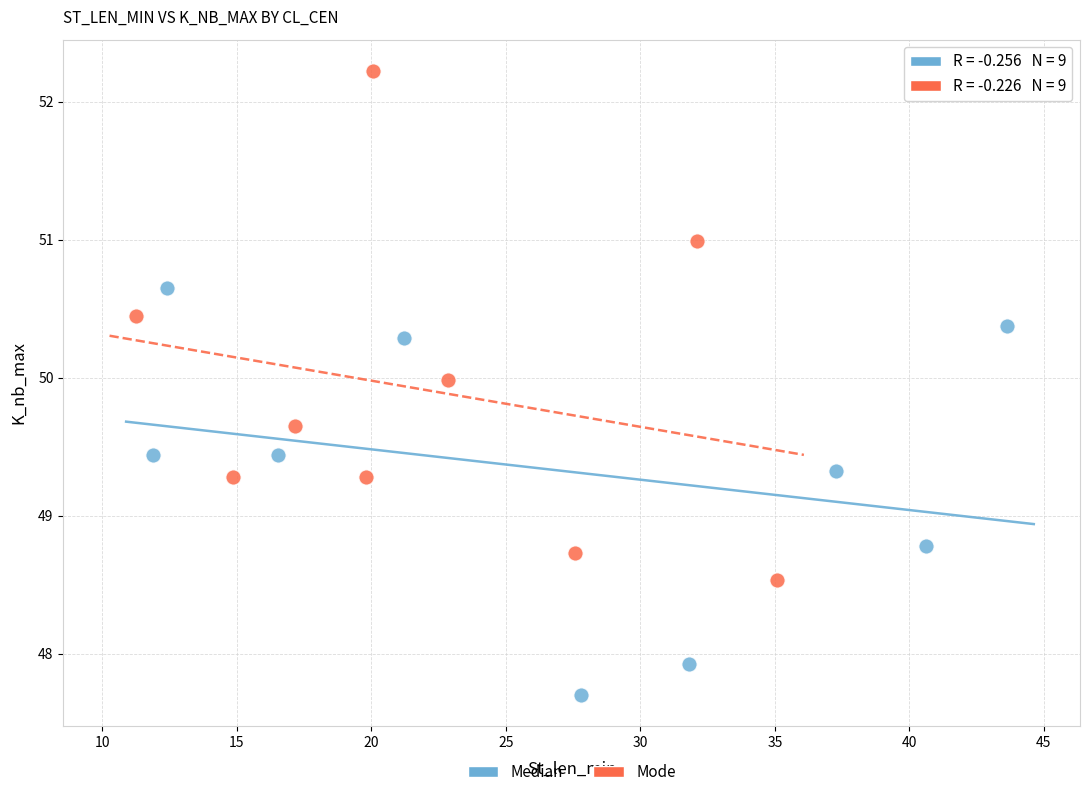

Which series contains the lowest Y value?

Median